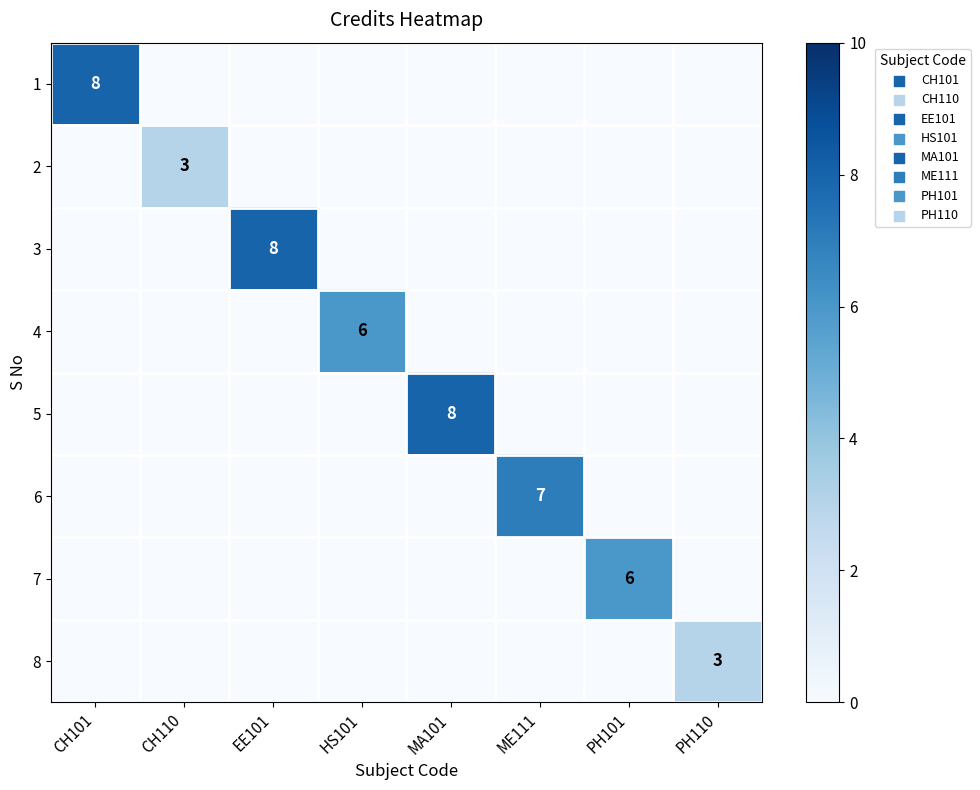

True or false: 8 has a value of 3 at PH110.

True